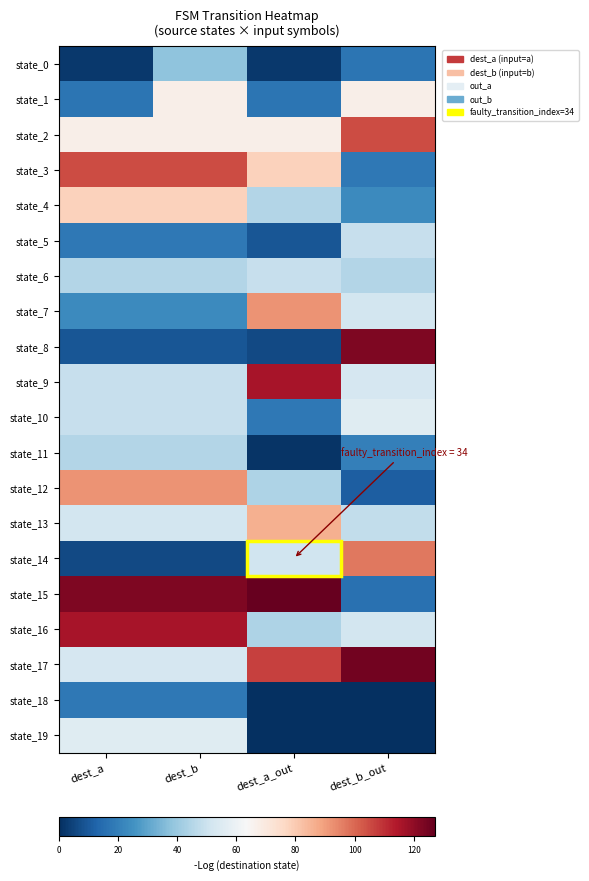

Reading left to right, list all the values displayed in this chart.

state_0: dest_a=2	dest_b=38	dest_a_out=2	dest_b_out=17
state_1: dest_a=17	dest_b=67	dest_a_out=17	dest_b_out=67
state_2: dest_a=67	dest_b=67	dest_a_out=67	dest_b_out=105
state_3: dest_a=105	dest_b=105	dest_a_out=78	dest_b_out=18
state_4: dest_a=78	dest_b=78	dest_a_out=45	dest_b_out=23
state_5: dest_a=18	dest_b=18	dest_a_out=9	dest_b_out=49
state_6: dest_a=45	dest_b=45	dest_a_out=49	dest_b_out=45
state_7: dest_a=23	dest_b=23	dest_a_out=92	dest_b_out=52
state_8: dest_a=9	dest_b=9	dest_a_out=6	dest_b_out=123
state_9: dest_a=49	dest_b=49	dest_a_out=116	dest_b_out=53
state_10: dest_a=49	dest_b=49	dest_a_out=18	dest_b_out=56
state_11: dest_a=45	dest_b=45	dest_a_out=1	dest_b_out=20
state_12: dest_a=92	dest_b=92	dest_a_out=44	dest_b_out=11
state_13: dest_a=52	dest_b=52	dest_a_out=86	dest_b_out=48
state_14: dest_a=6	dest_b=6	dest_a_out=51	dest_b_out=97
state_15: dest_a=123	dest_b=123	dest_a_out=127	dest_b_out=16
state_16: dest_a=116	dest_b=116	dest_a_out=44	dest_b_out=52
state_17: dest_a=53	dest_b=53	dest_a_out=107	dest_b_out=125
state_18: dest_a=18	dest_b=18	dest_a_out=0	dest_b_out=0
state_19: dest_a=56	dest_b=56	dest_a_out=0	dest_b_out=0